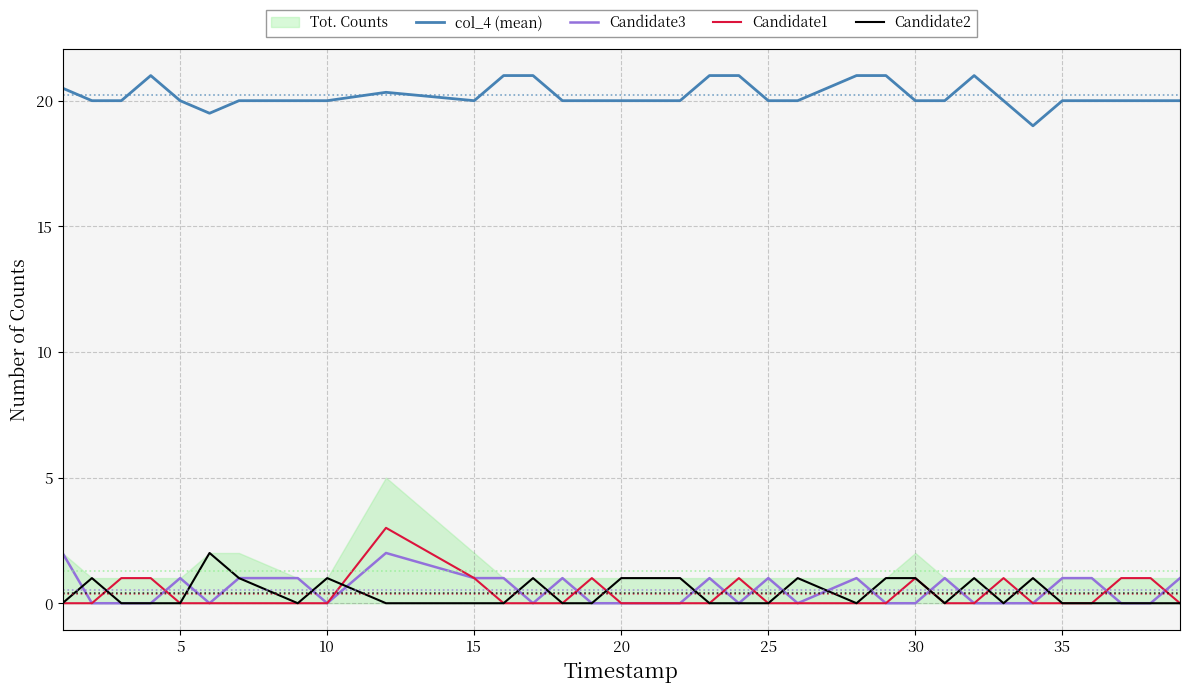

True or false: col_4 (mean) has a value of 27.0 at 25.

False